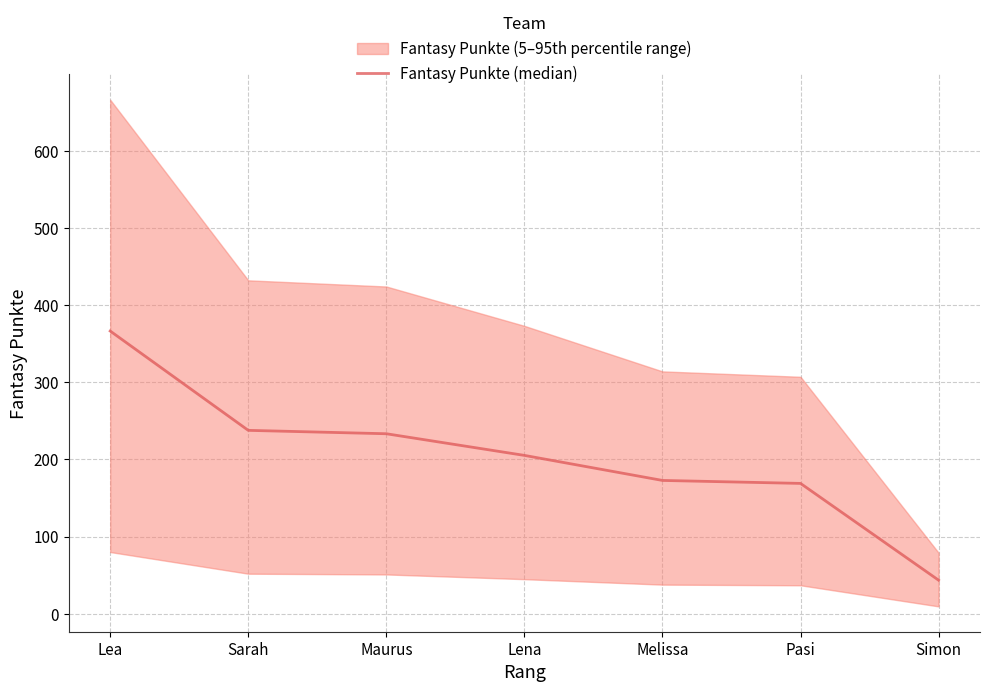

Rank the categories by value from lowest to highest.

Simon, Pasi, Melissa, Lena, Maurus, Sarah, Lea